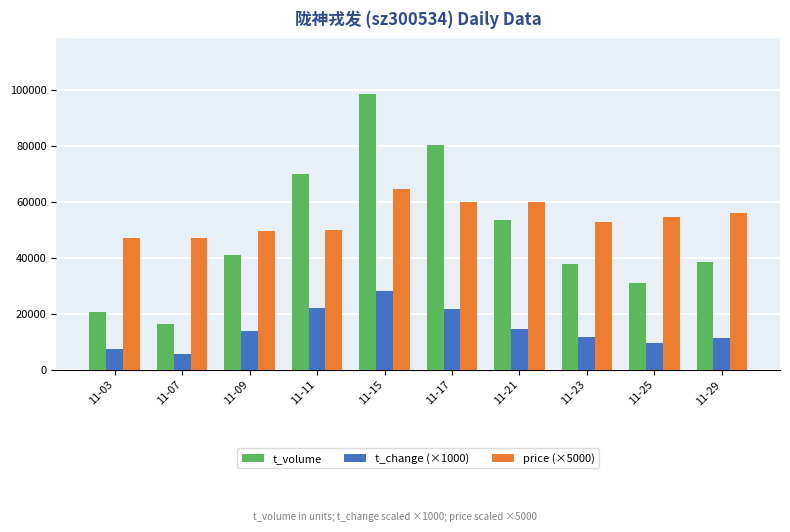

Which category has the lowest value in the t_volume series?

11-07